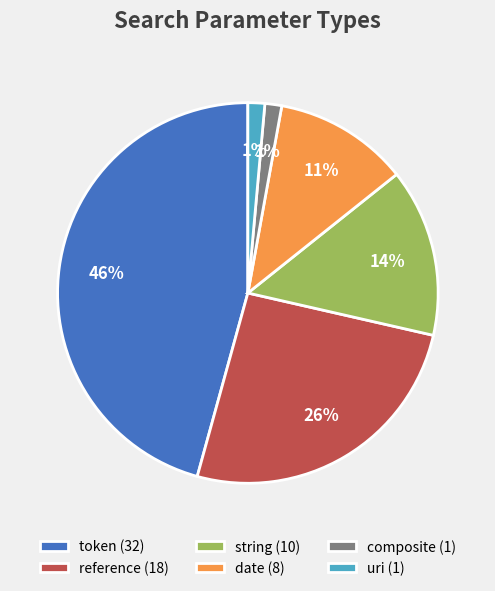

Does any single category account for the majority?

No